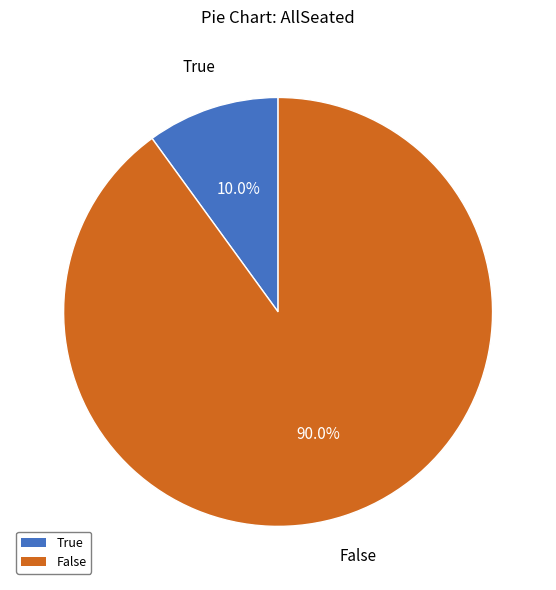

To the nearest percent, what is the difference between the largest and smallest slice percentages?

80%